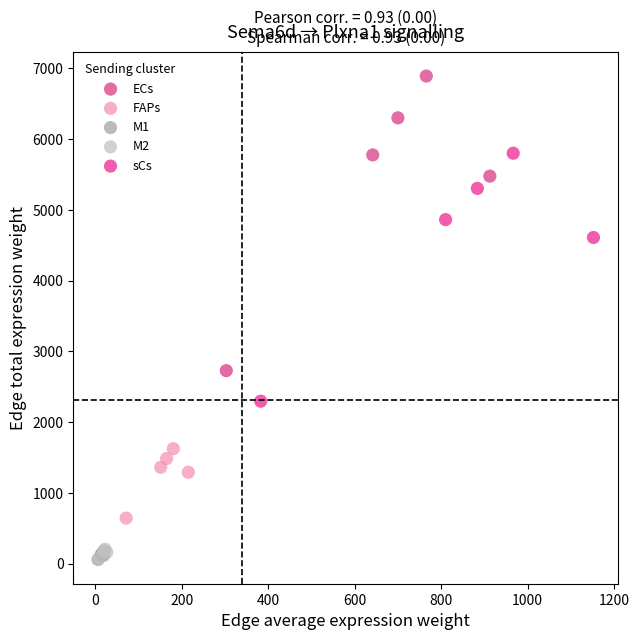

What are all the series names shown in the legend?

ECs, FAPs, M1, M2, sCs